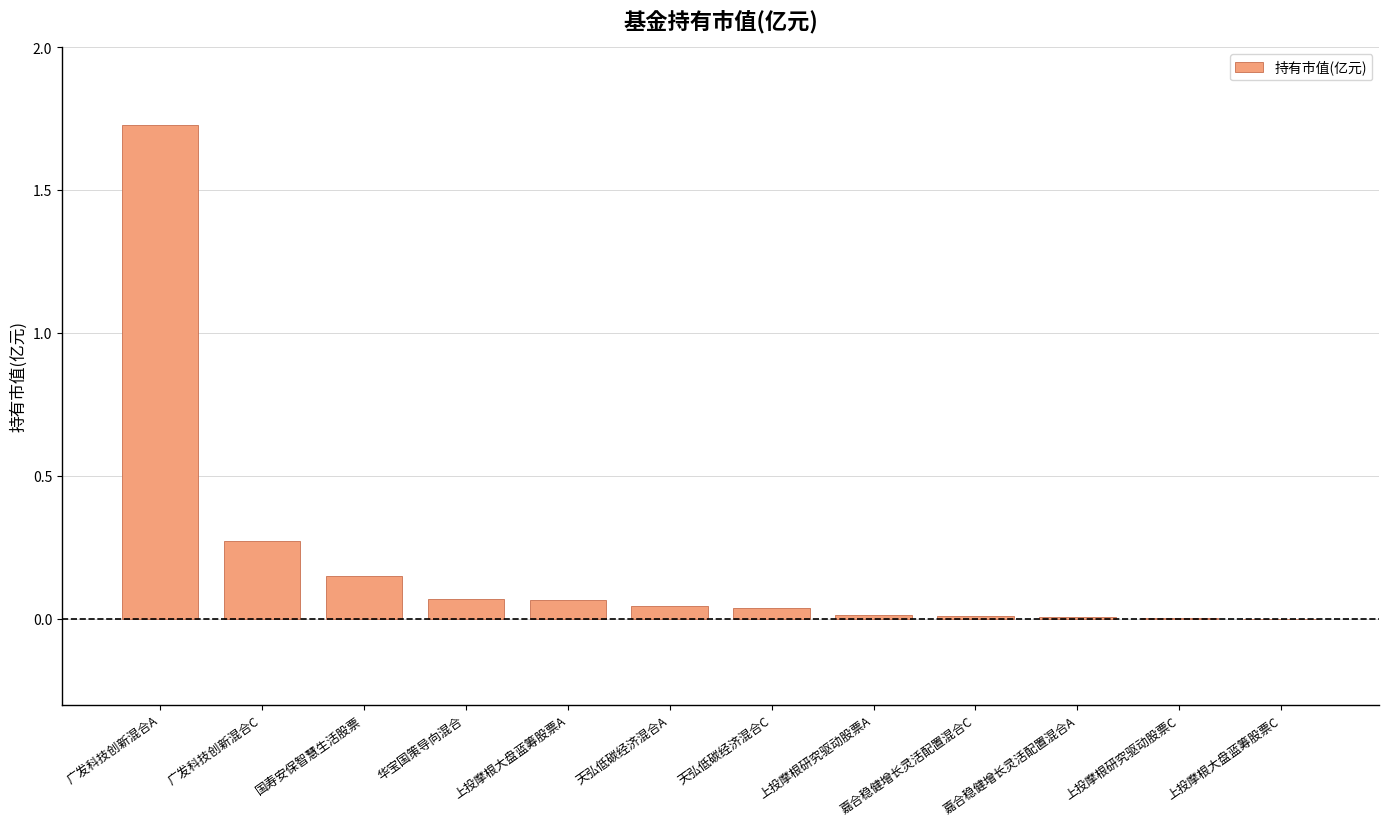

How many distinct data groups are displayed?

1